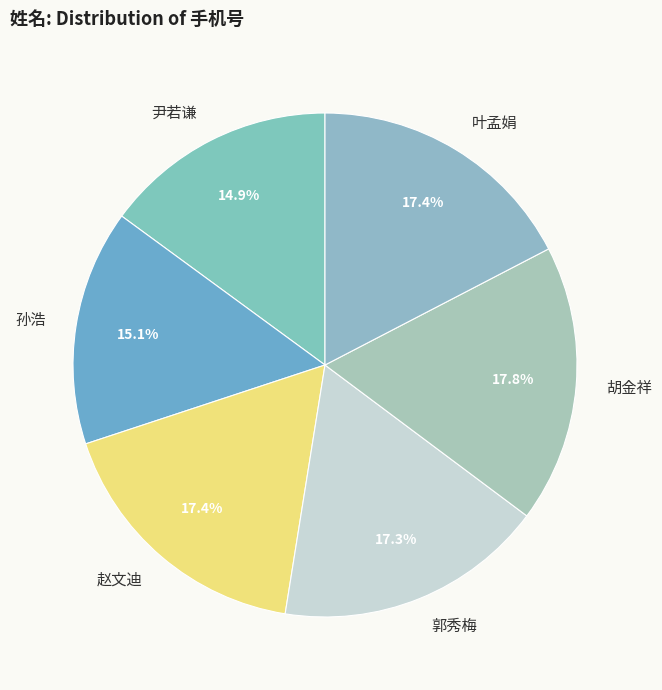

How much of the chart is everything except 尹若谦?

85.1%